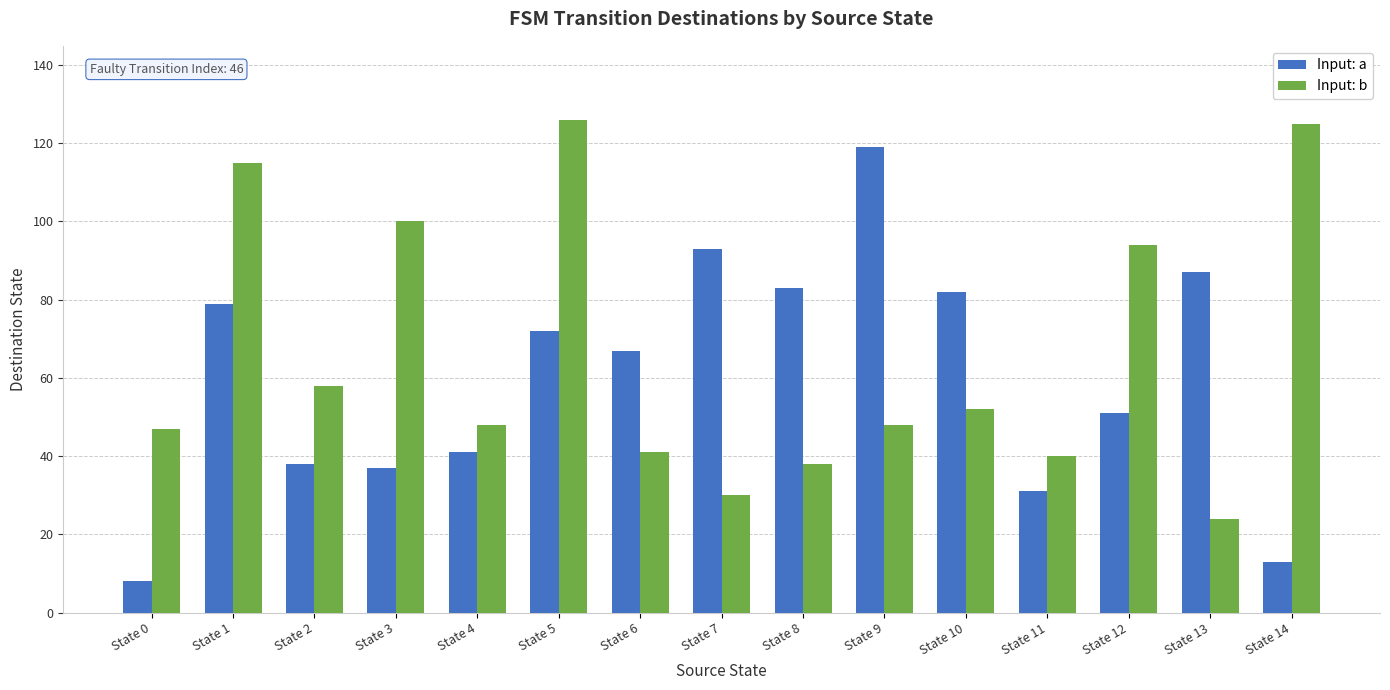

What is the value of the Input: a bar at the 14th from the left?

87